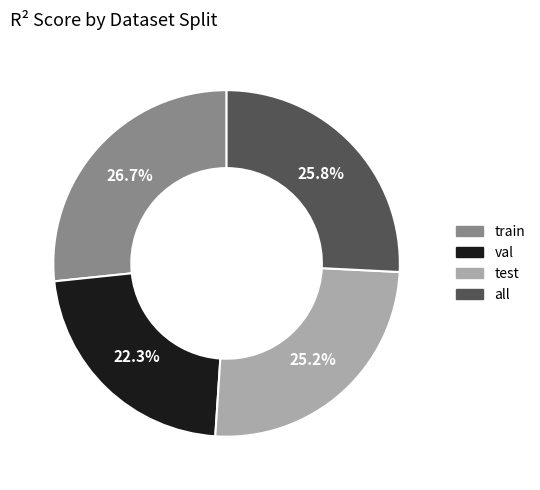

What portion of the pie excludes all?

74.2%